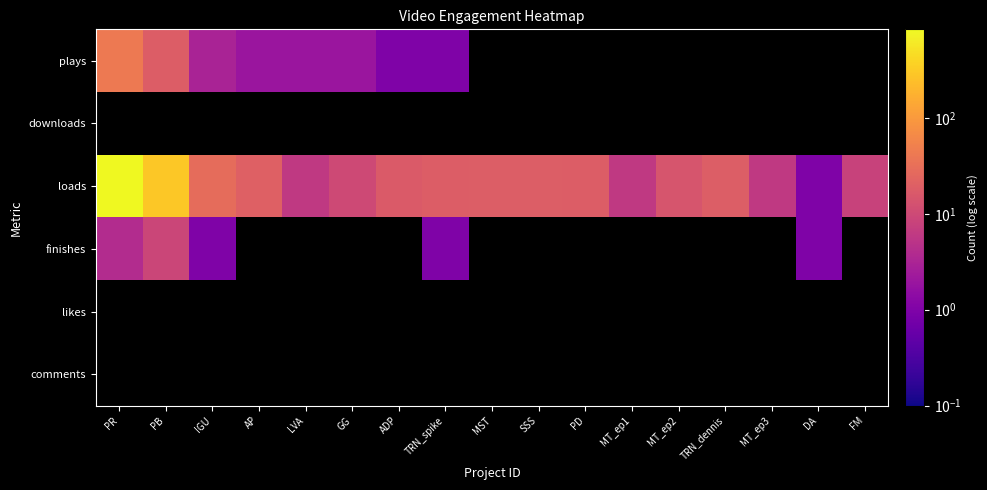

What is the average value of the loads series?

79.2